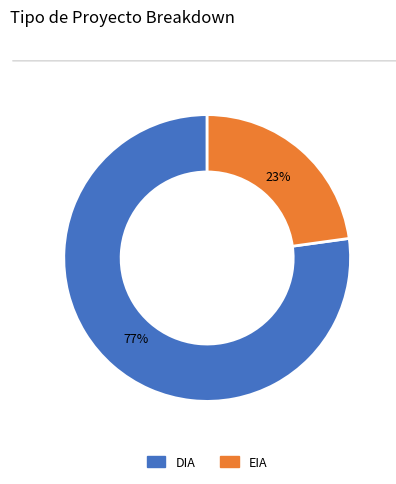

Is it true that EIA is 23% of the pie?

True